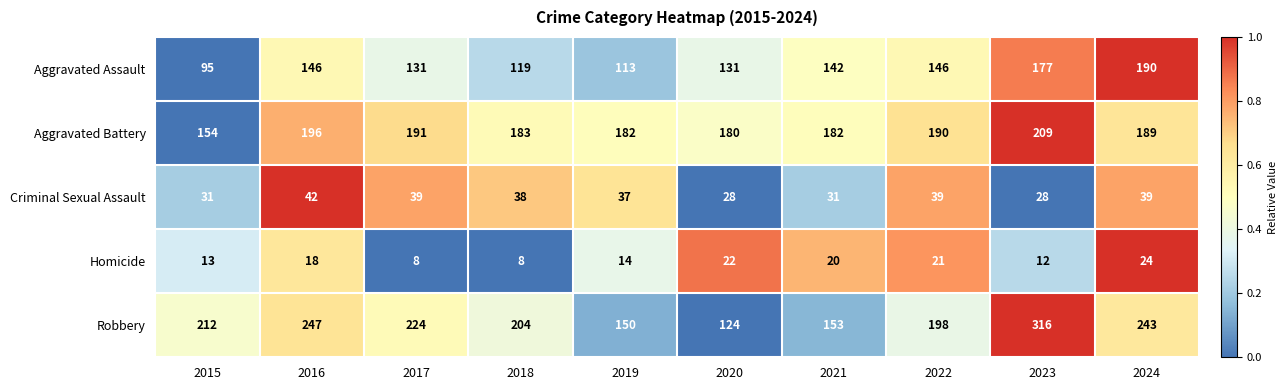

At which label does Aggravated Assault first exceed 142?

2016